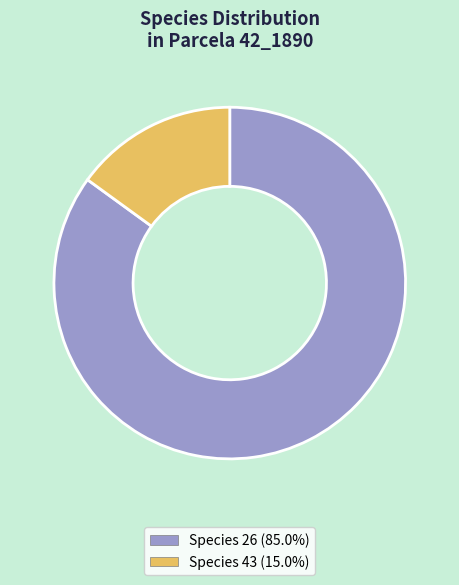

Is there a majority slice in this chart?

Yes